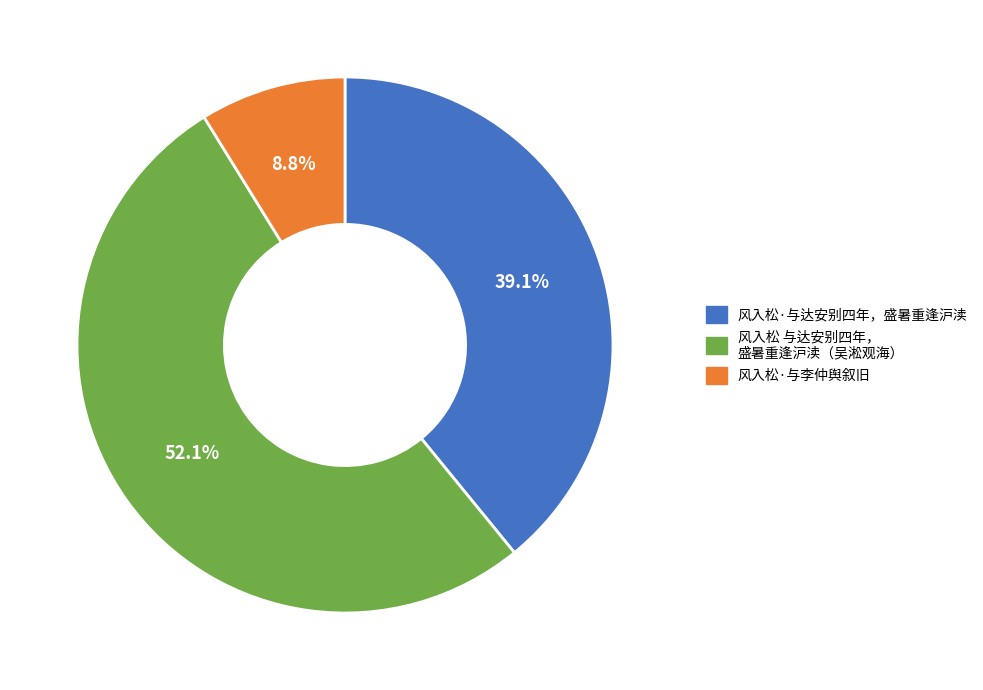

What is the total percentage of 风入松·与达安别四年，盛暑重逢沪渎 and 风入松·与李仲舆叙旧?

47.9%